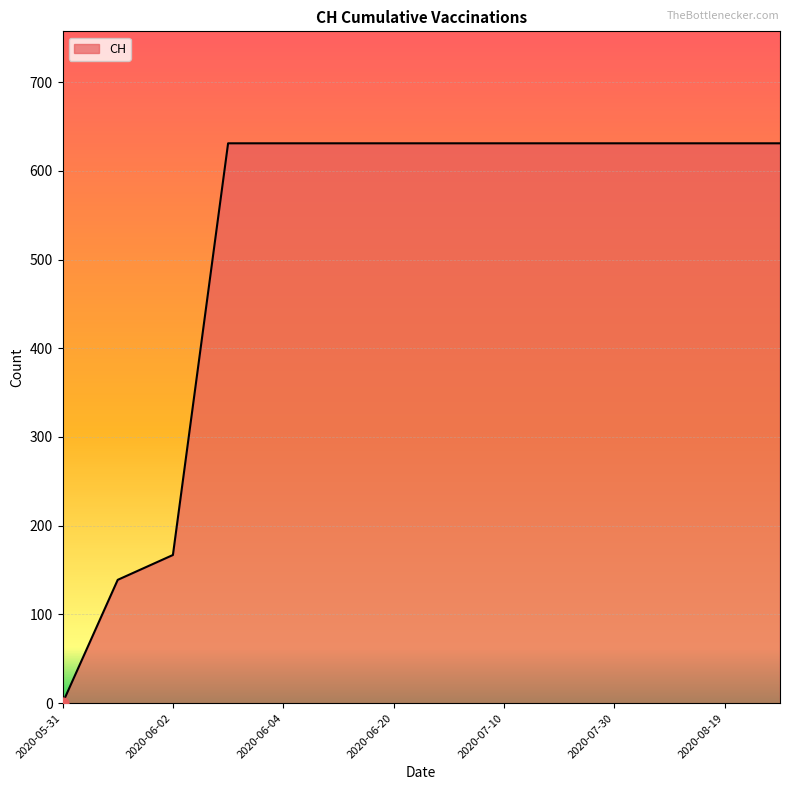

What is the greatest value displayed?

631